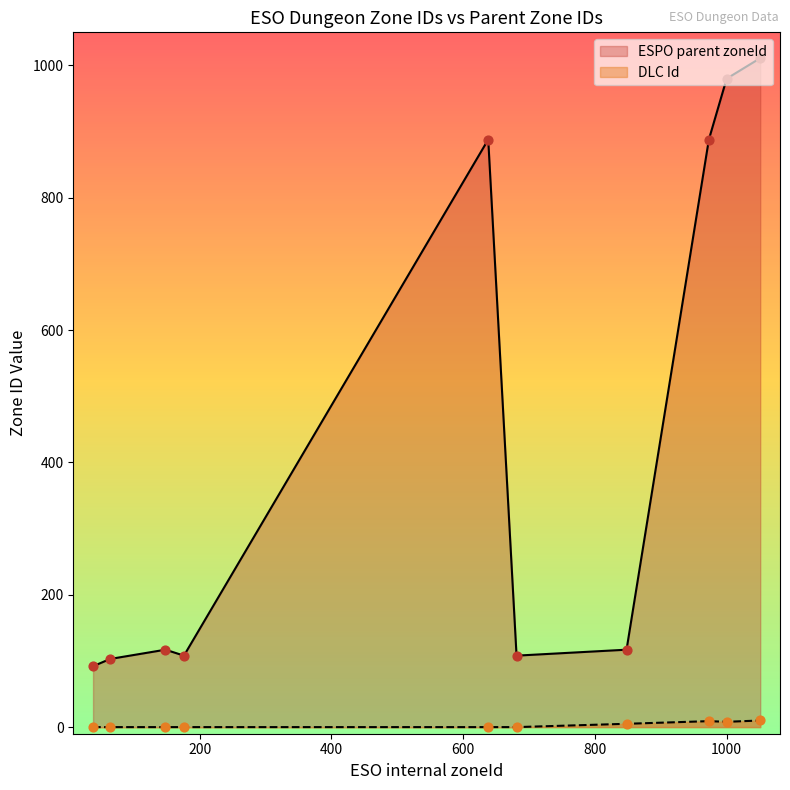

What is the greatest value displayed?

1011